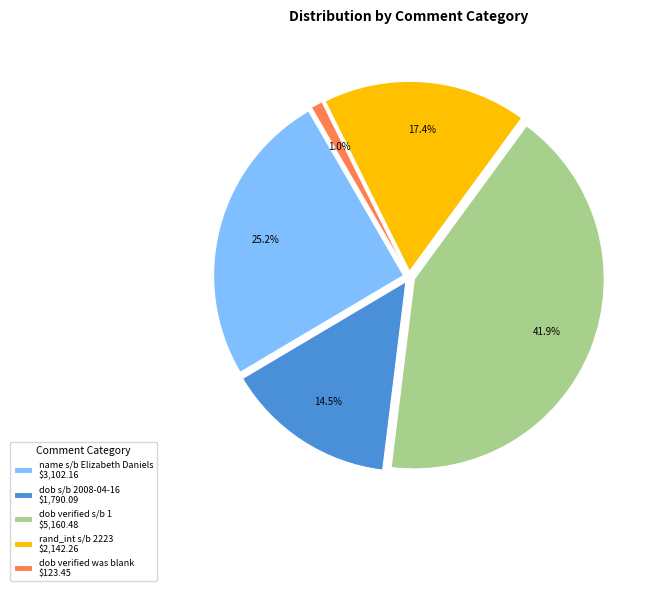

Which has a higher value, dob s/b 2008-04-16 or dob verified s/b 1?

dob verified s/b 1